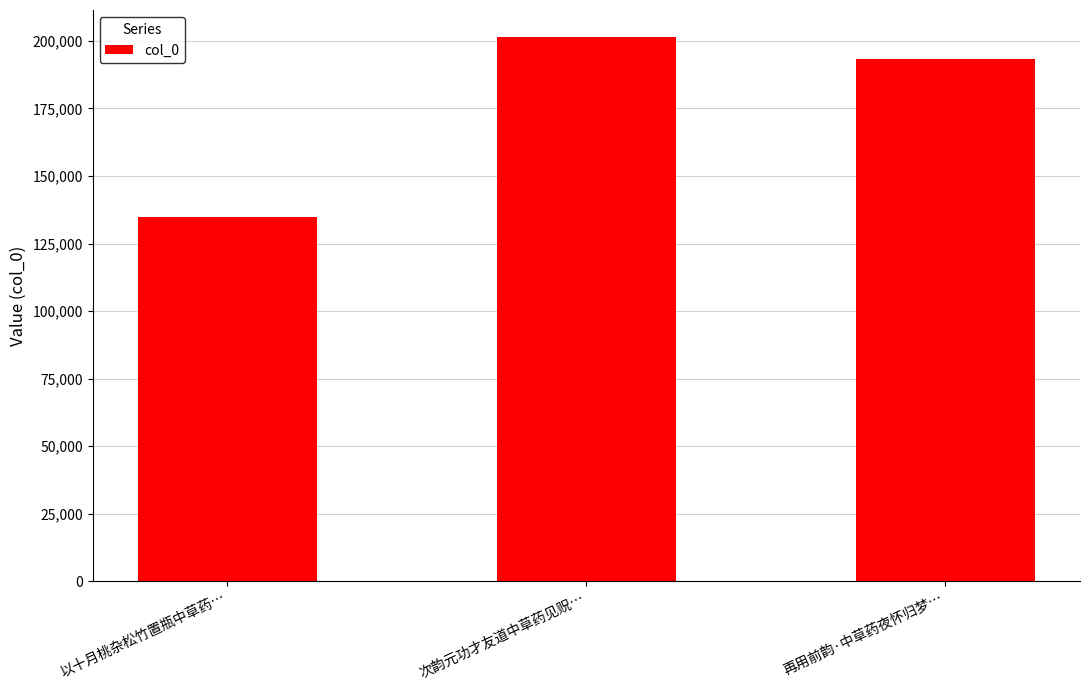

List the labels in order of value, largest first.

次韵元功才友道中草药见贶…, 再用前韵·中草药夜怀归梦…, 以十月桃杂松竹置瓶中草药…